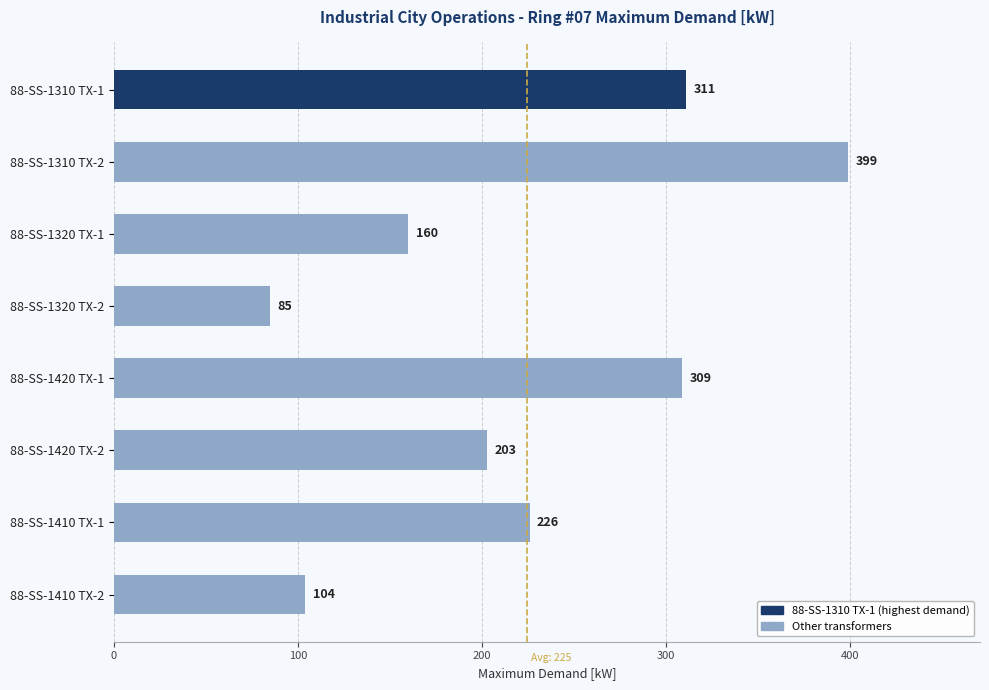

True or false: the data shows 309 at 88-SS-1420 TX-1.

True